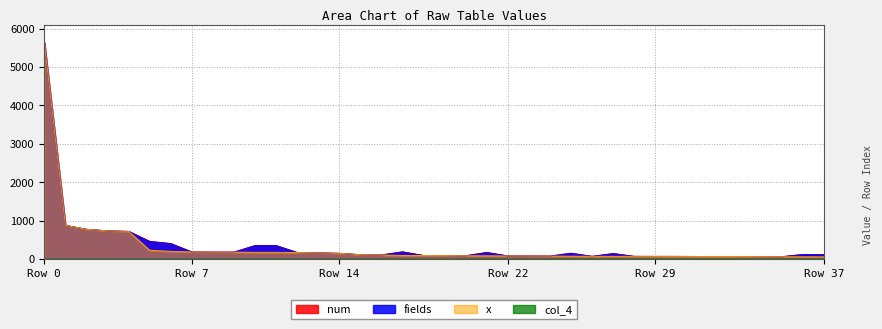

What is the total value across all series at 2?

2329